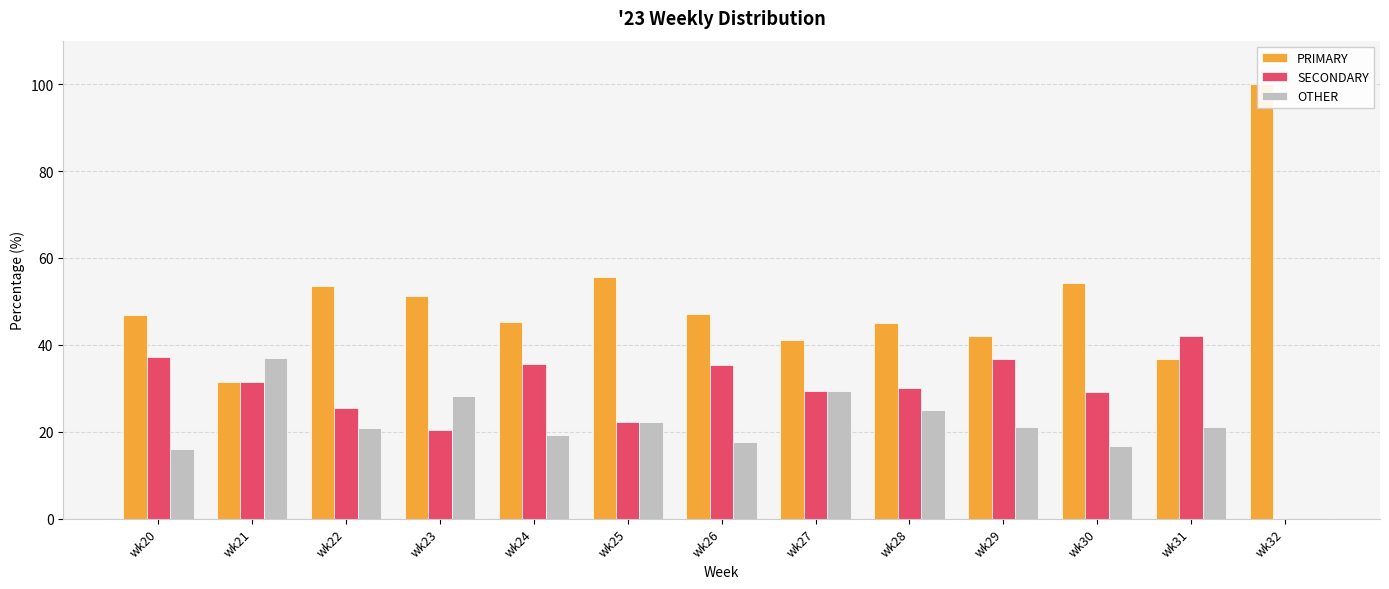

What is the sum of the PRIMARY values at wk25 and wk30?

109.7